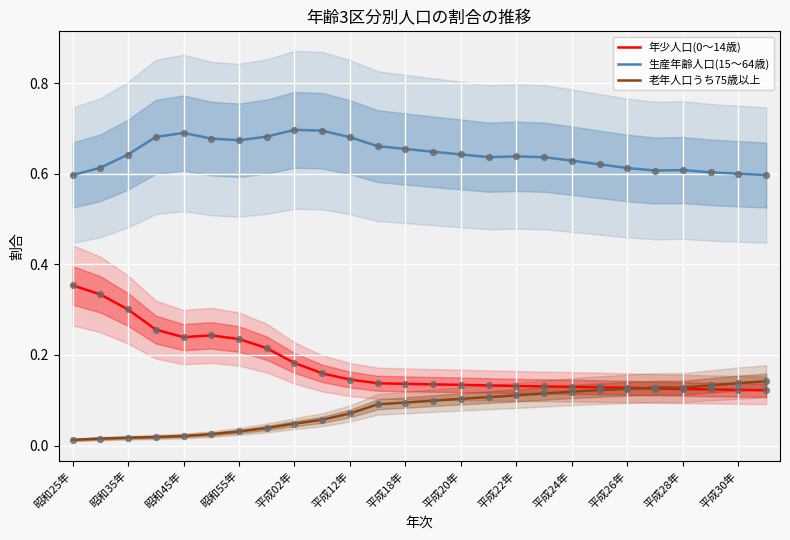

What is the total value across all series at 昭和25年?

1.0